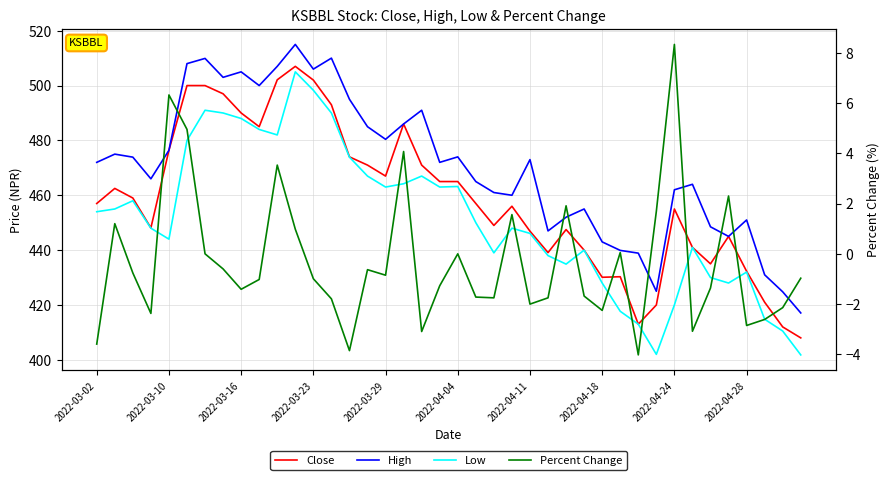

True or false: Percent Change and Low cross at least once.

False